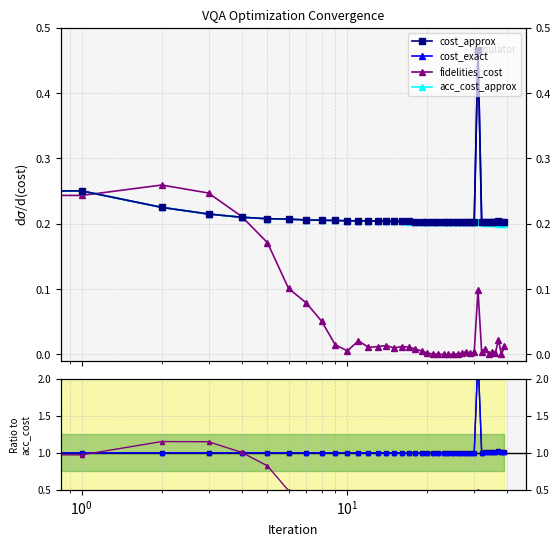

How many lines are shown in the chart?

4